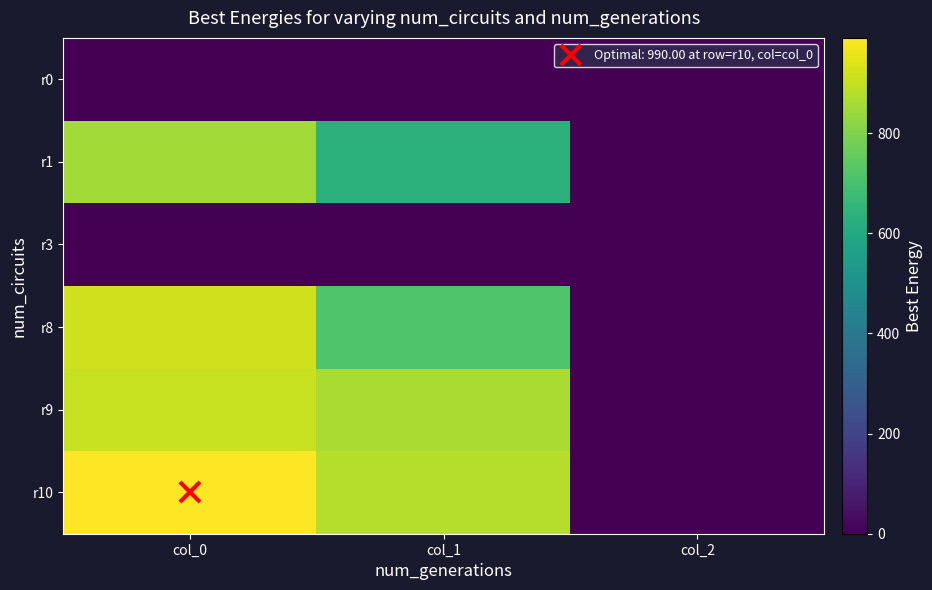

At col_1, list the series in order from largest to smallest.

r10, r9, r8, r1, r0, r3